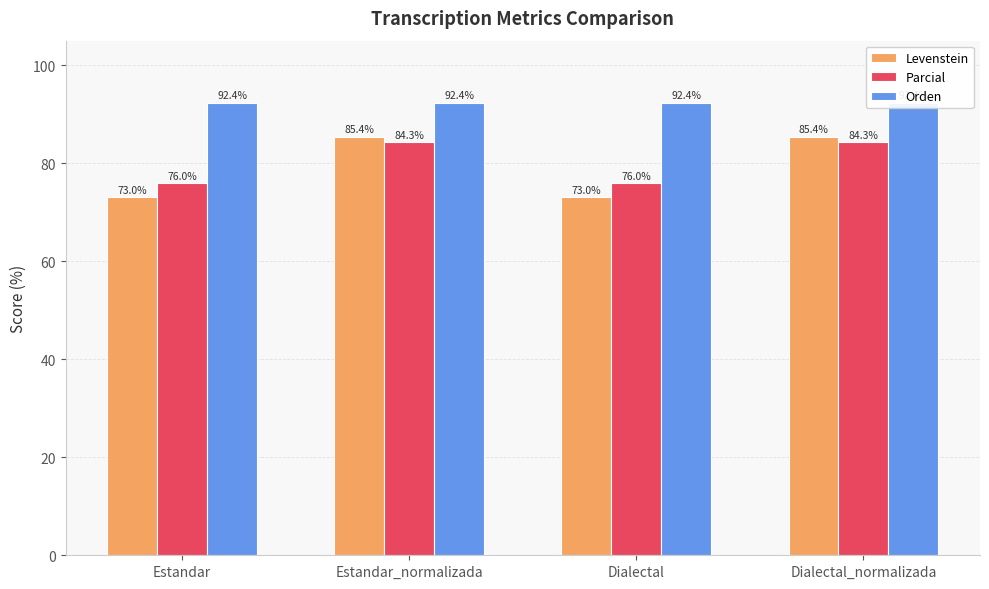

What is the value of the Levenstein bar at the 3rd from the left?

73.0